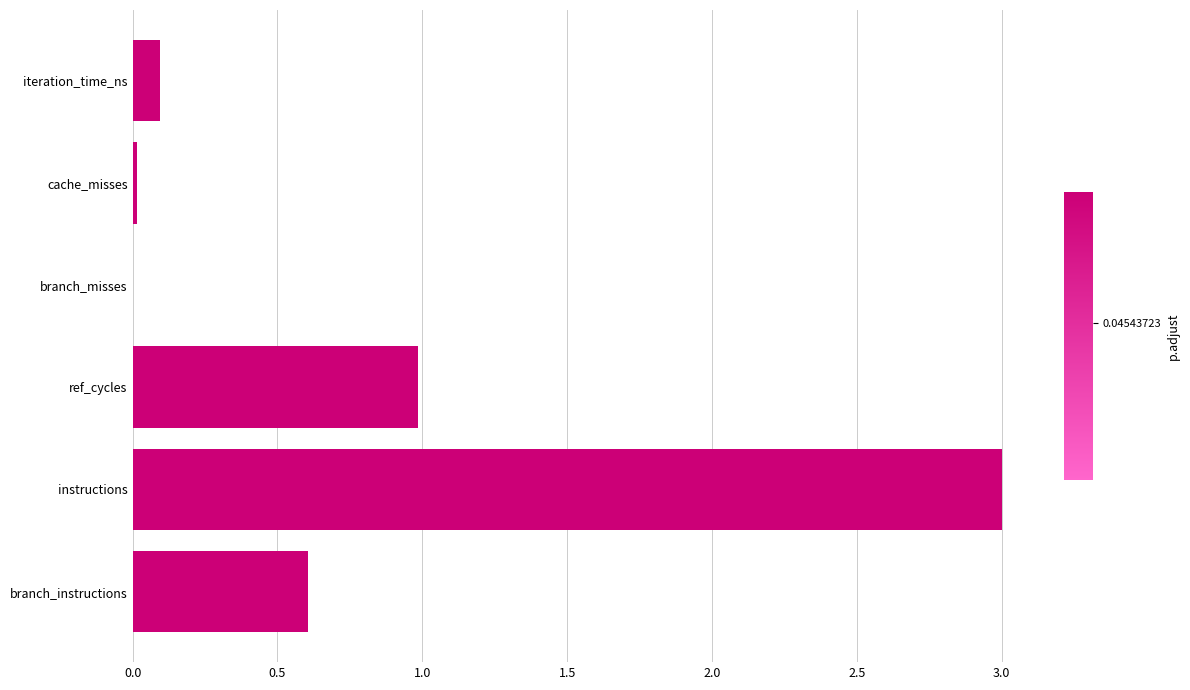

The value at iteration_time_ns is 0.1. True or false?

True